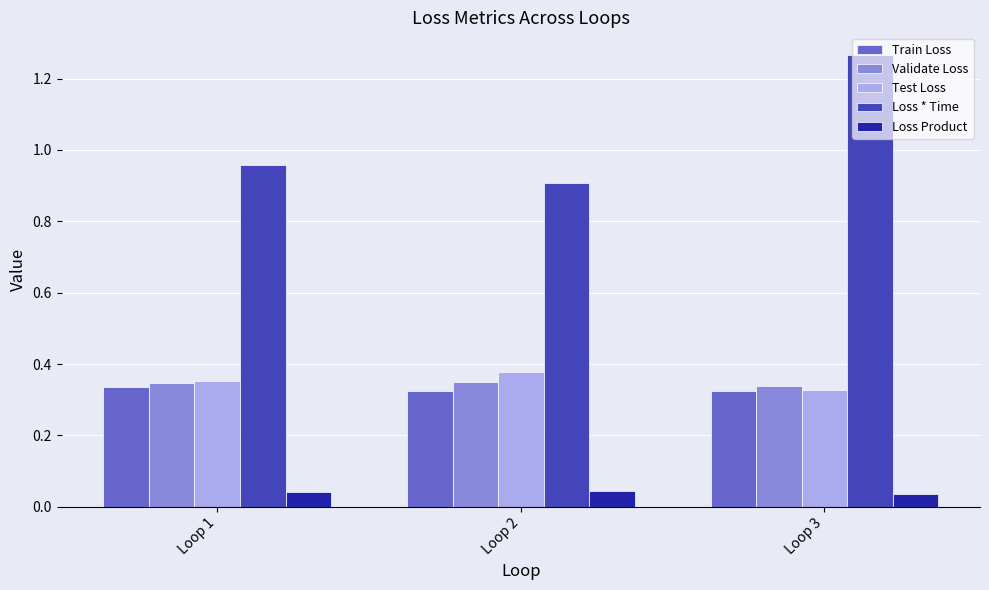

What is the total value across all series at Loop 3?

2.3